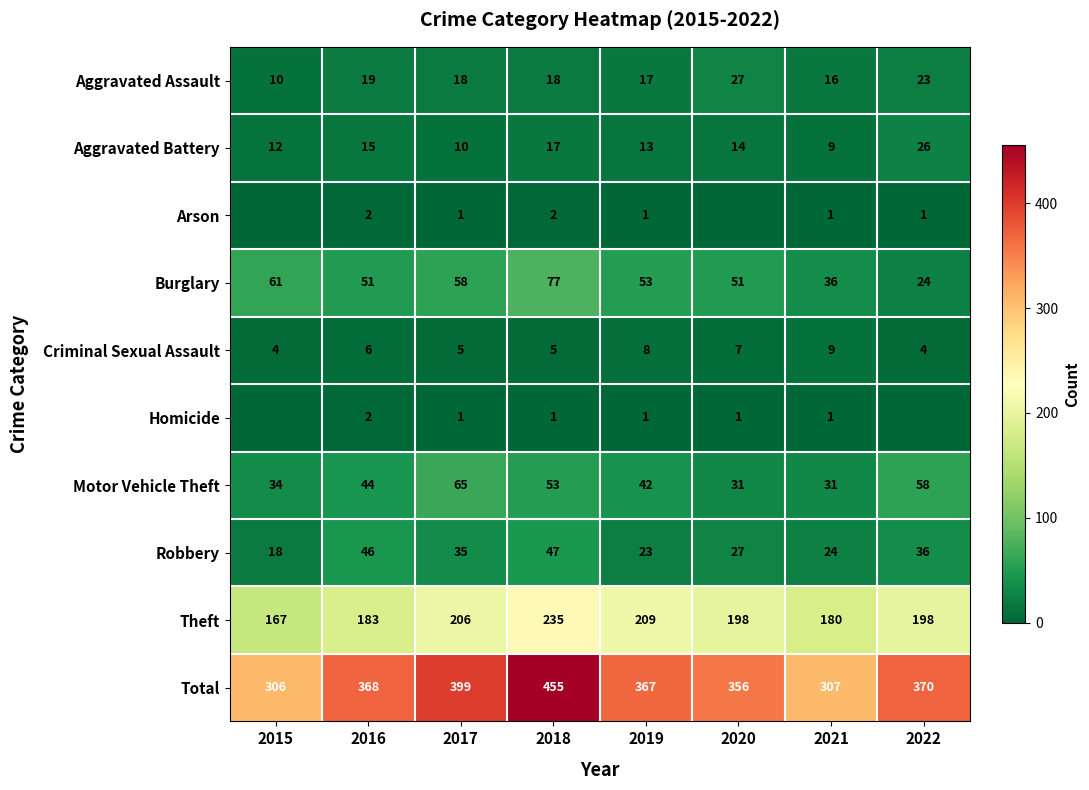

What is the sum of the Arson values at 2018 and 2017?

3